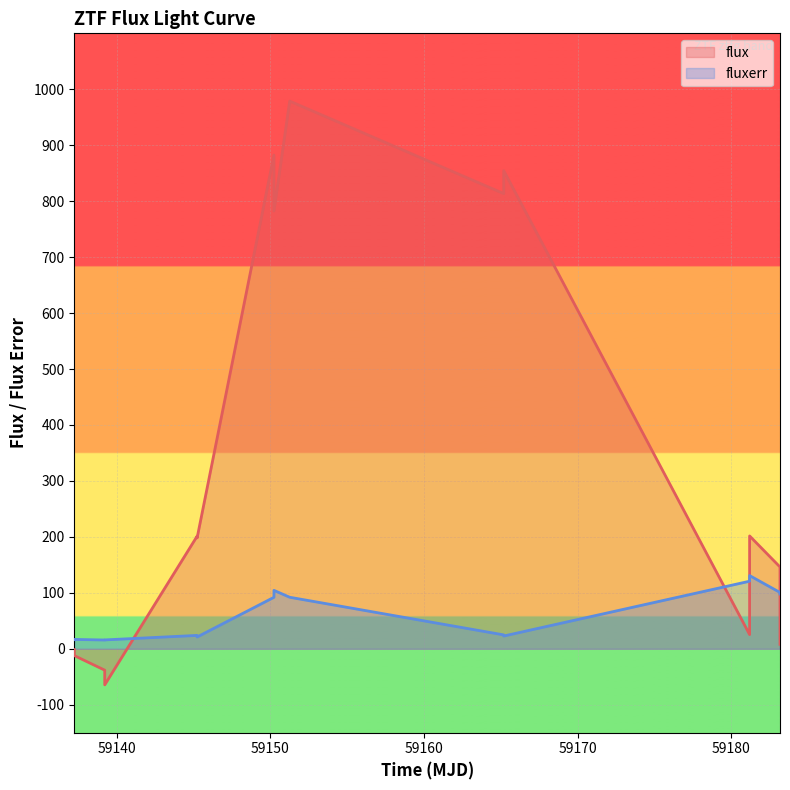

What is the total value across all series at 59181.183634299785?

332.5